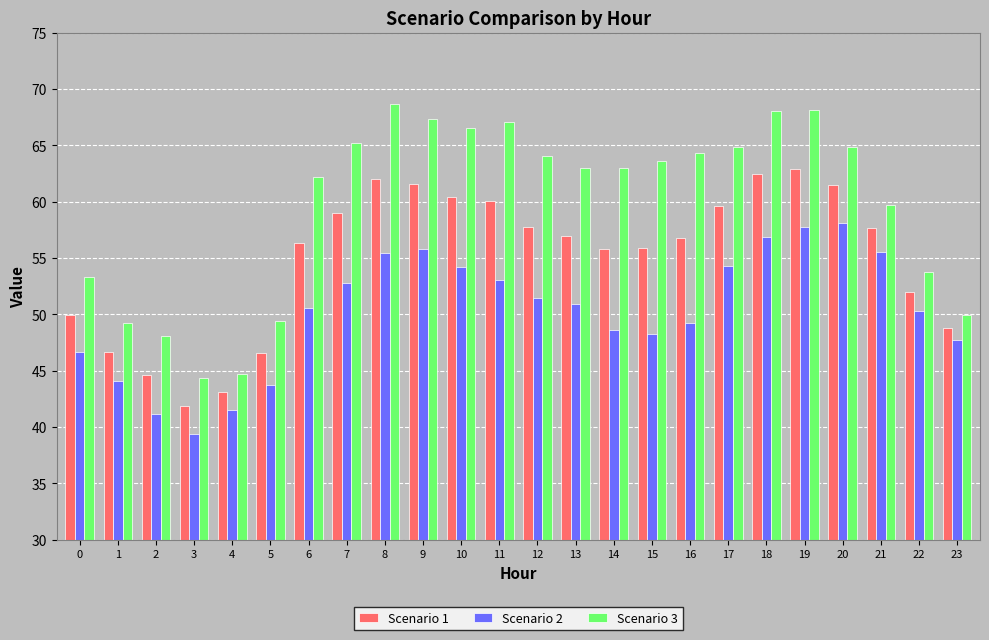

Which series changed the most between 4 and 17?

Scenario 3